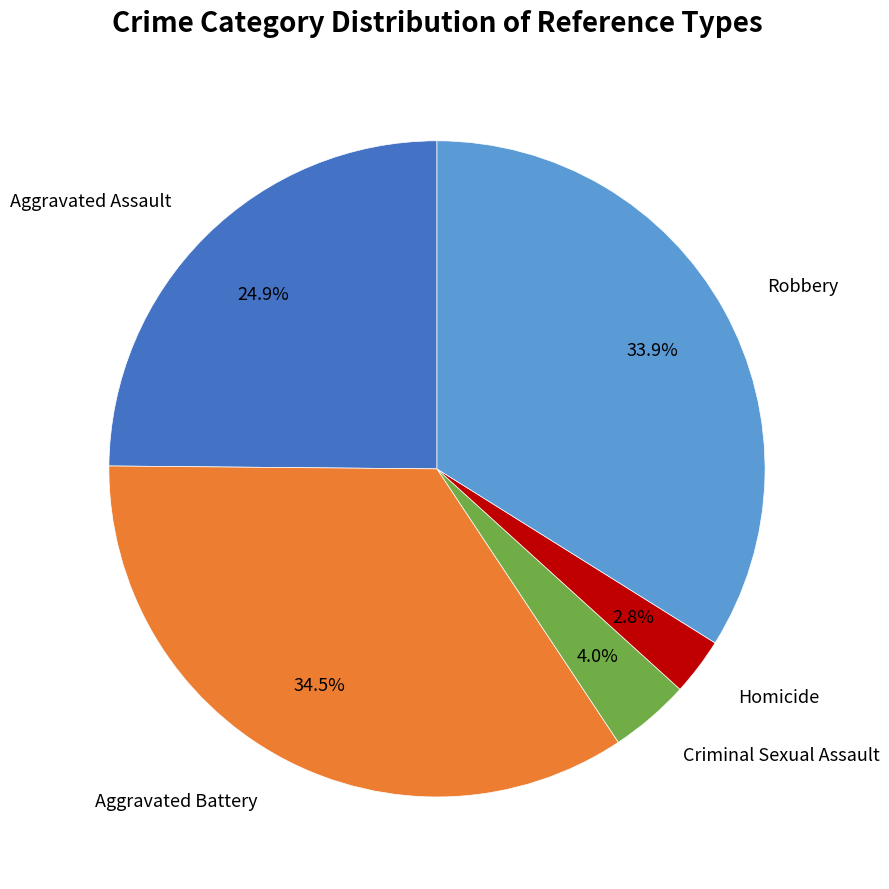

To the nearest percent, what is the difference between the largest and smallest slice percentages?

32%